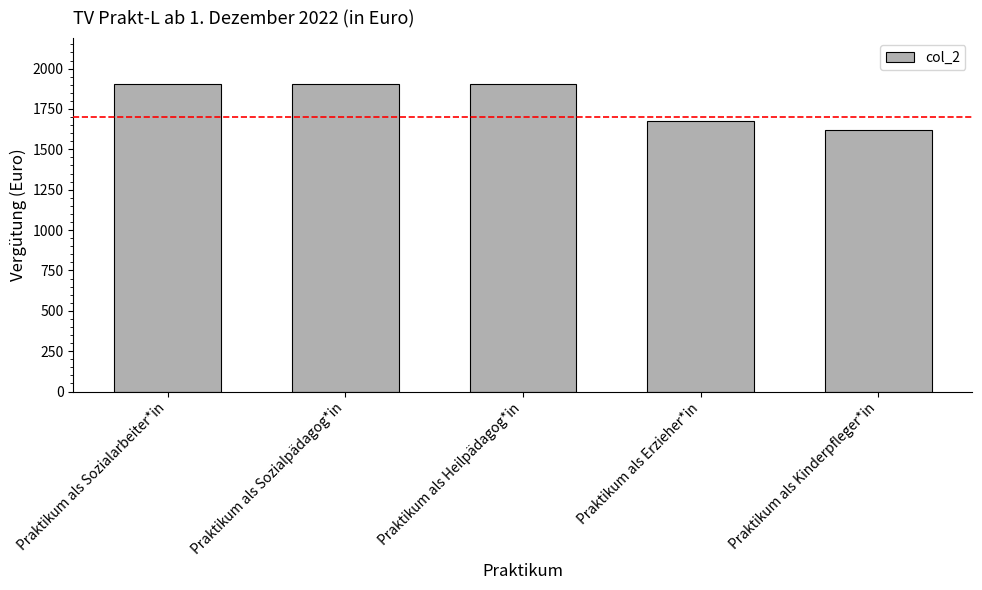

What is the difference between the second highest and second lowest values?

225.3